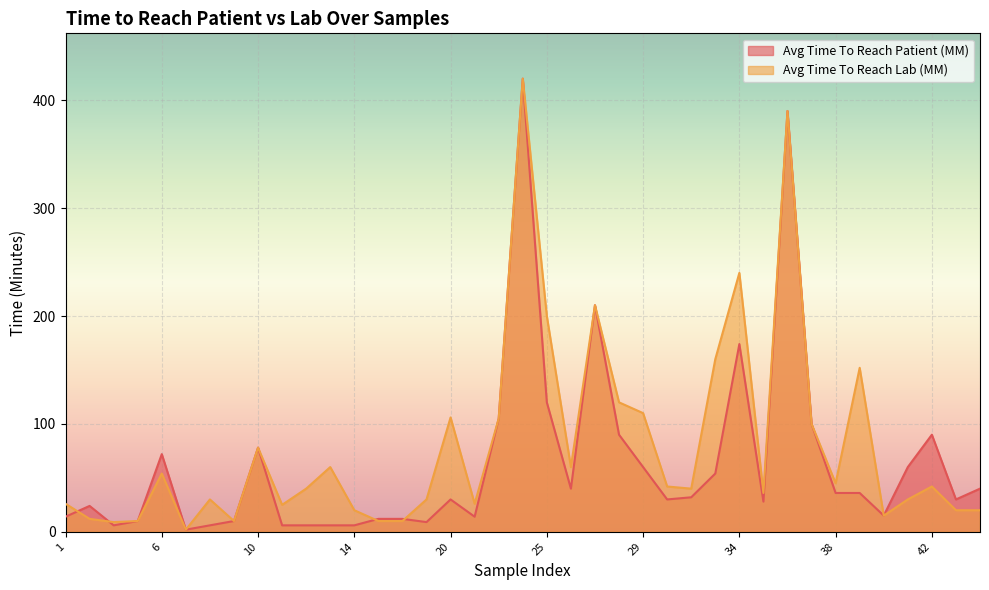

What is the spread (max minus min) of values at 8?

24